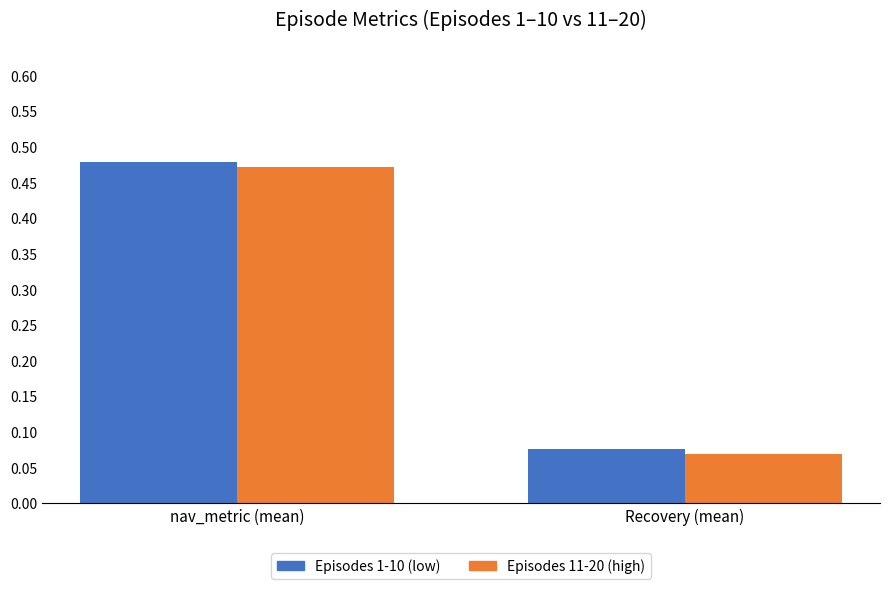

What is the sum of all Episodes 1-10 (low) values?

0.6